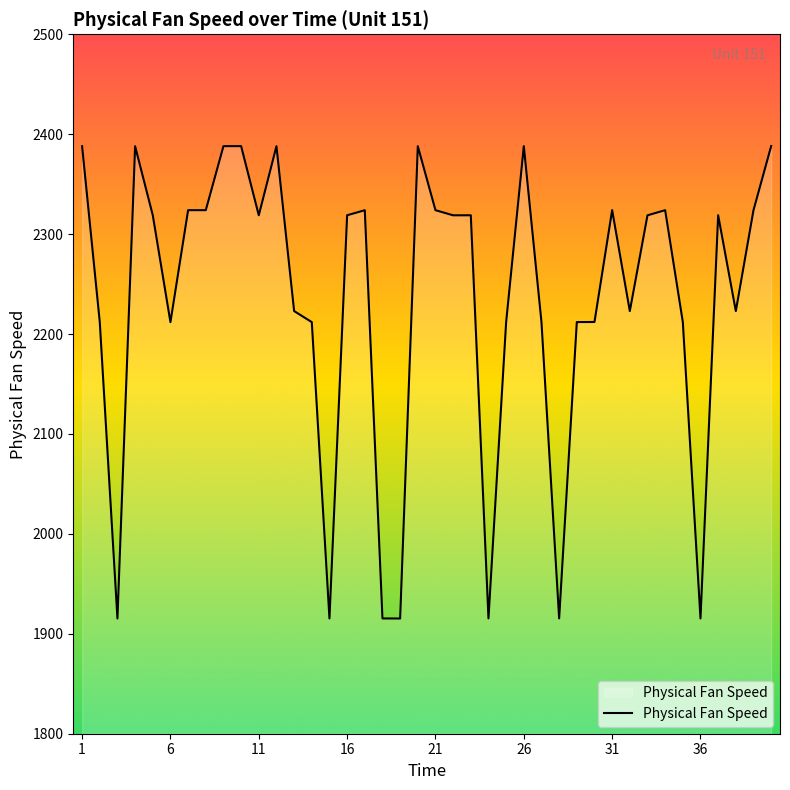

What is the average value?

2234.4